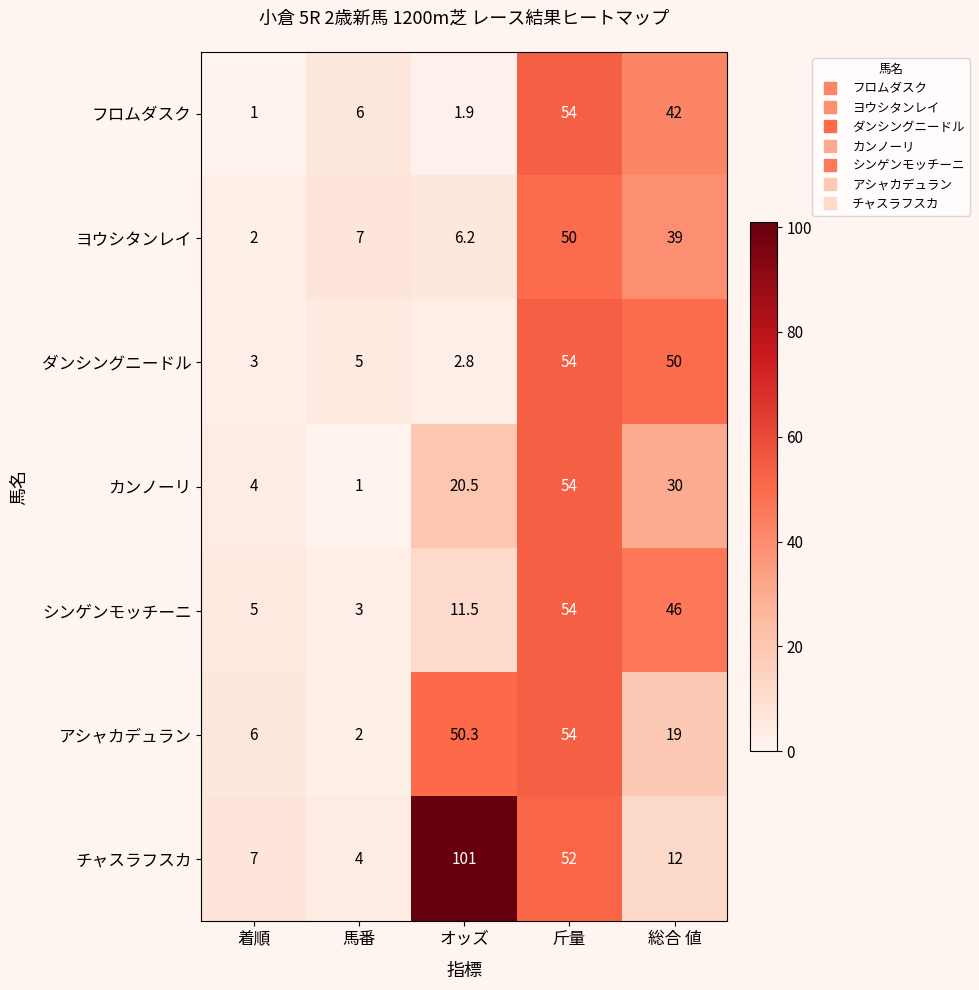

List the labels in order of シンゲンモッチーニ value, largest first.

斤量, 総合 値, オッズ, 着順, 馬番